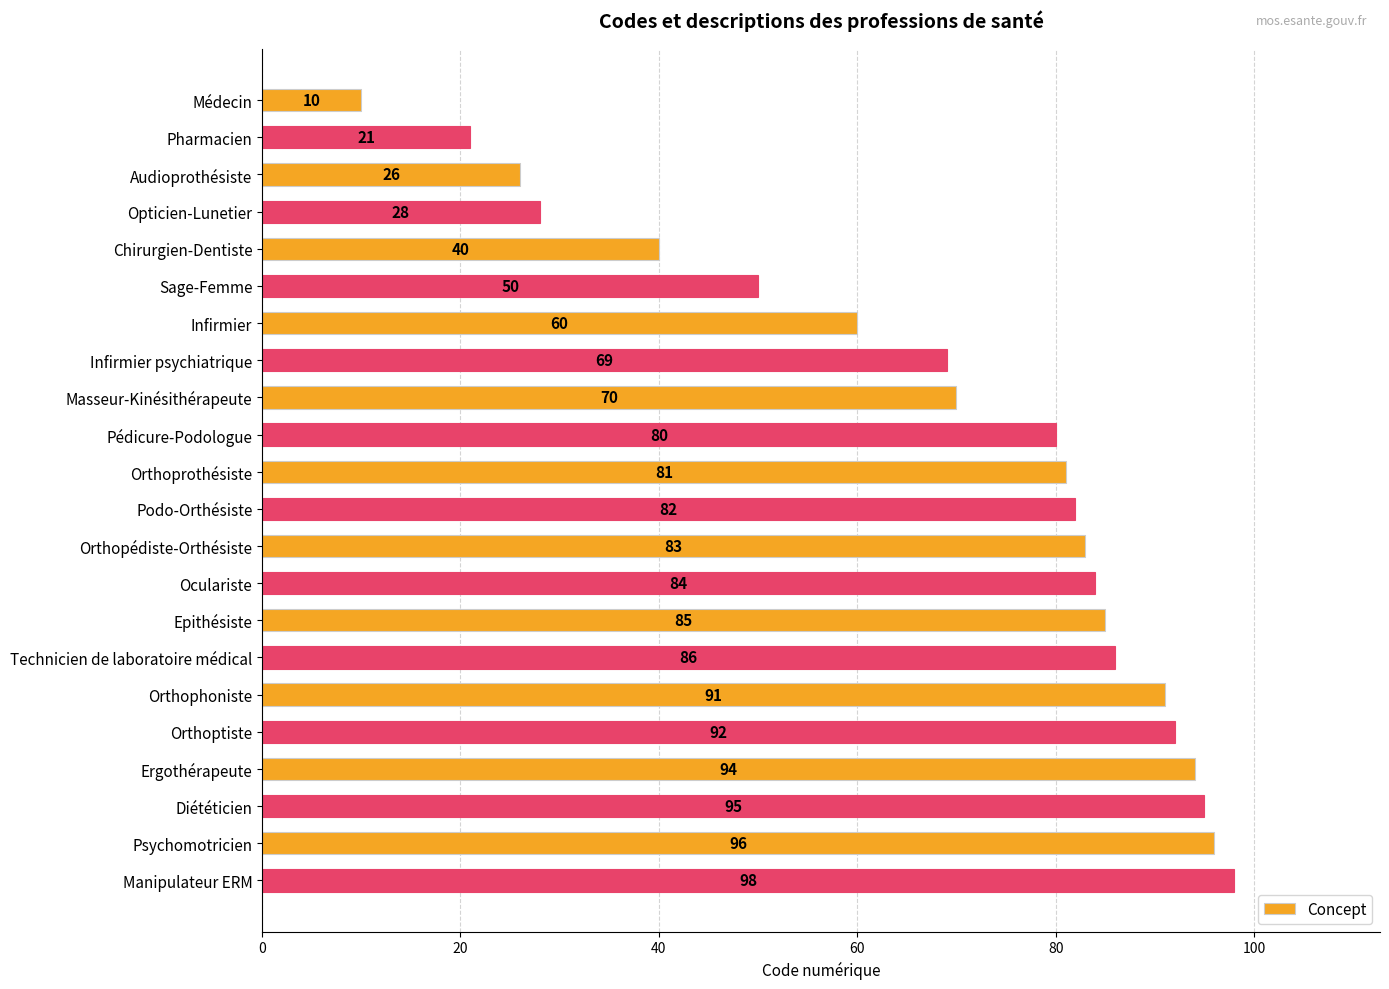

Count the number of data series in this chart.

1